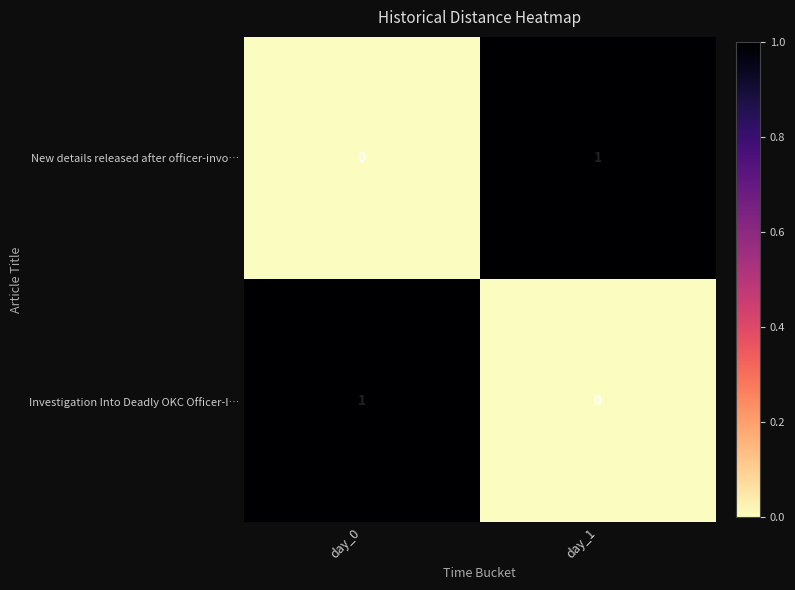

What is the total value across all series at day_0?

1